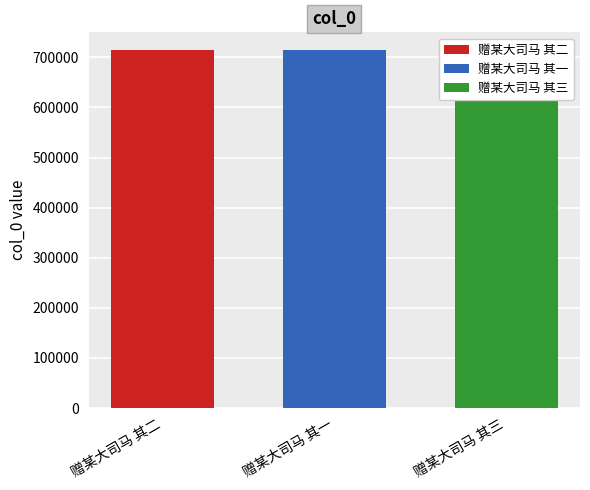

Rank the categories by value from lowest to highest.

赠某大司马 其一, 赠某大司马 其二, 赠某大司马 其三